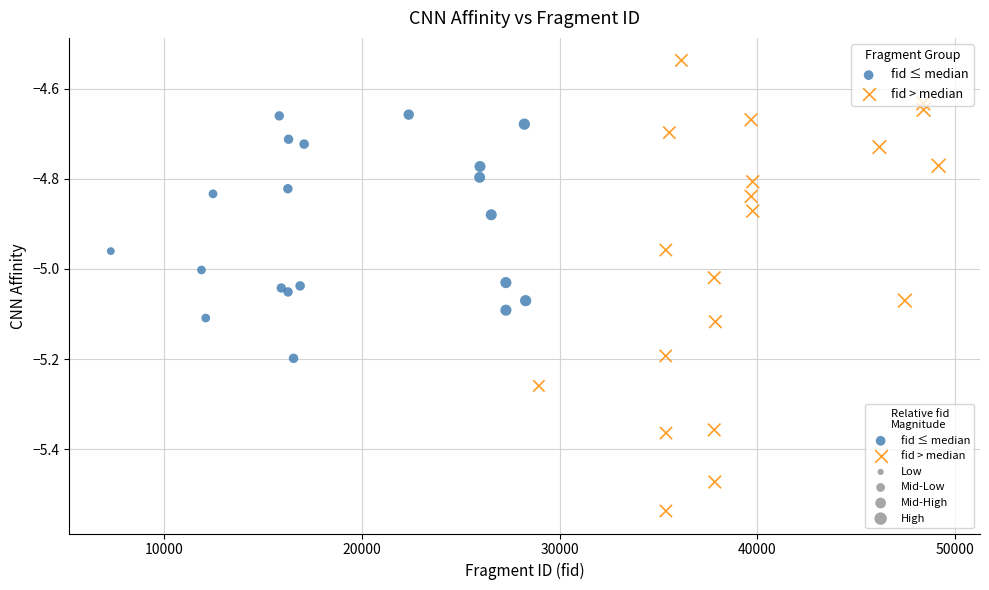

Which series has the largest Y range (max minus min)?

fid > median